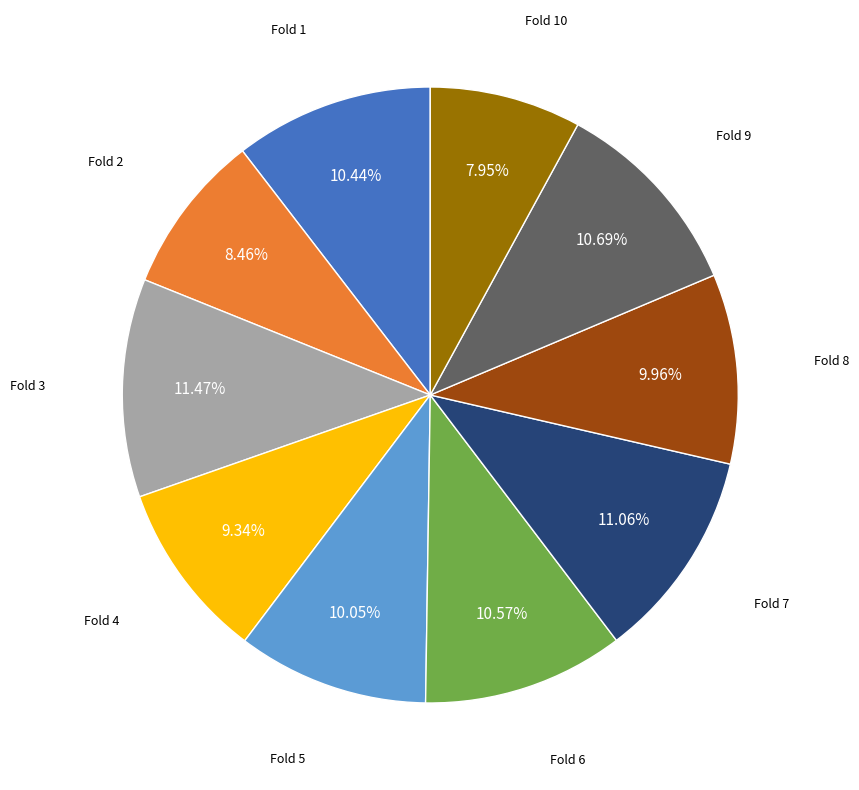

Does any single category account for the majority?

No